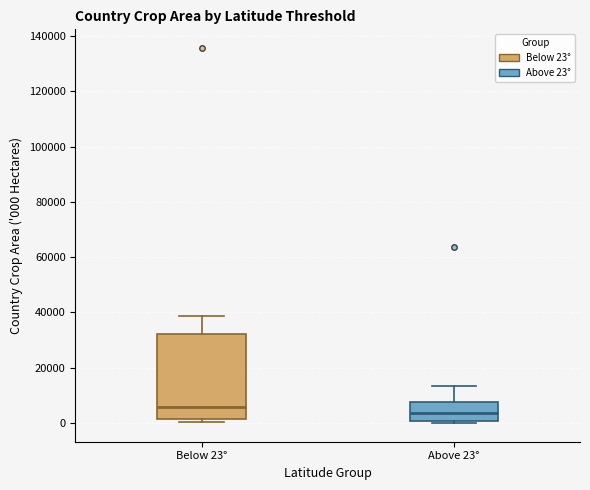

Reading left to right, read every box against the y-axis: the position of its median line, the range the box covers, and the ends of its whiskers. The values are not printed on the chart, so give them approximately, as read against the axis.

Below 23°: median 6000, box 2000 to 32000, whiskers 0 to 38000
Above 23°: median 4000, box 0 to 8000, whiskers 0 to 14000